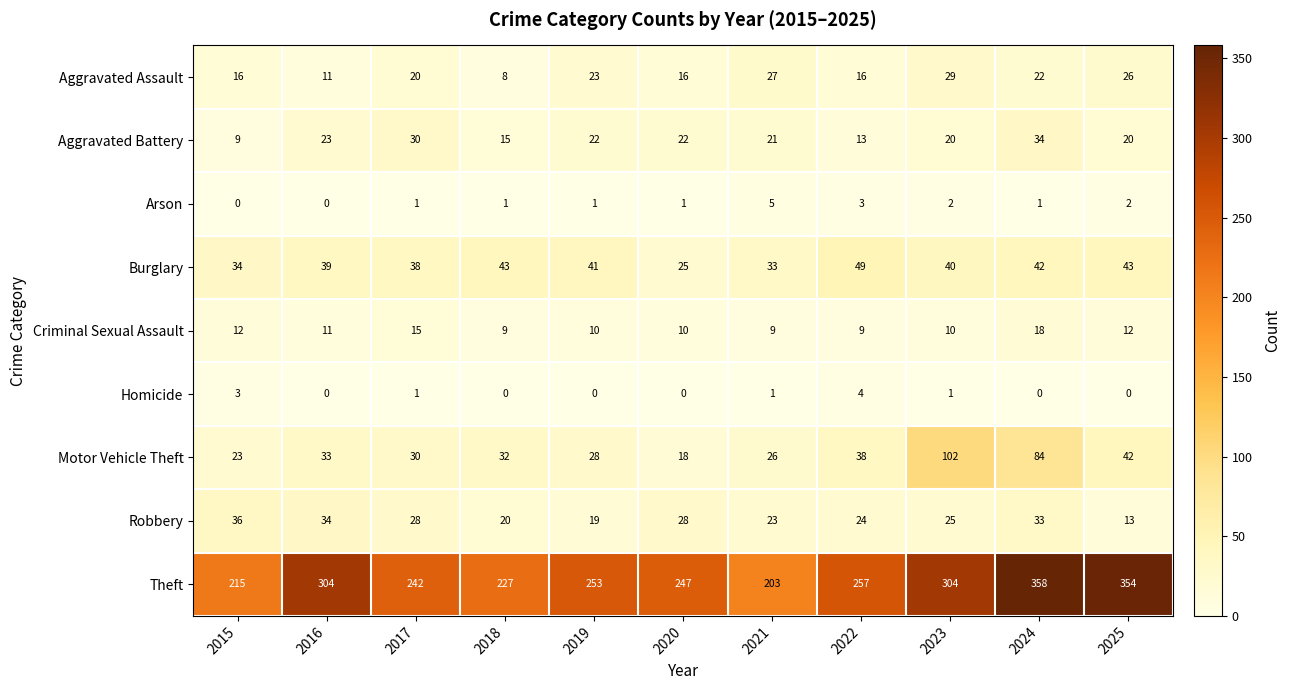

Count the Arson values in the range 1 to 2.

7